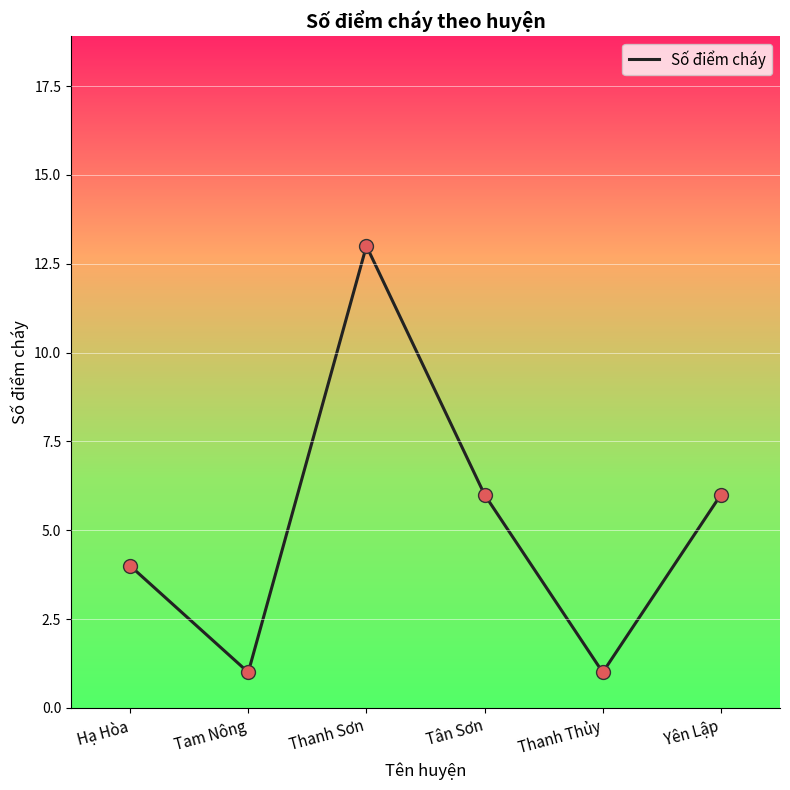

Which has a higher value, Thanh Thủy or Yên Lập?

Yên Lập